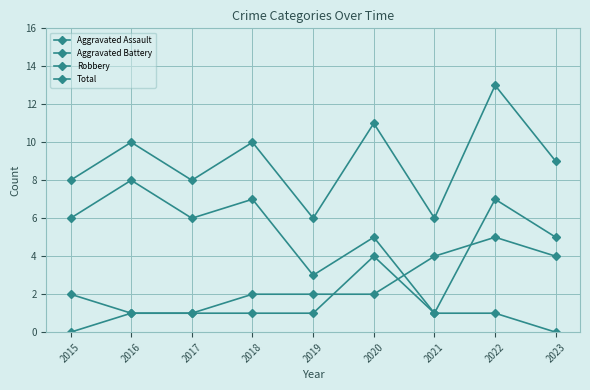

Count the number of categories in the chart.

9